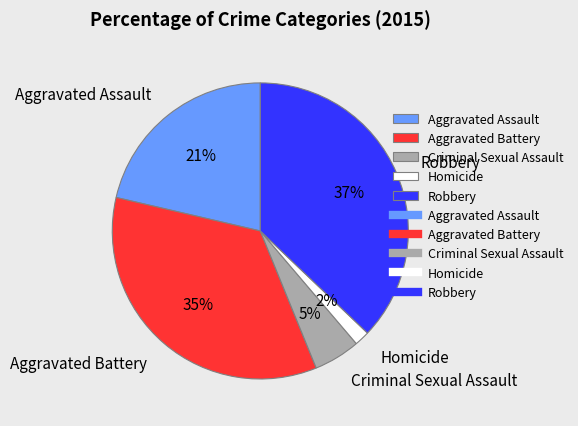

To the nearest percent, what is the combined percentage of Aggravated Assault and Homicide?

23%